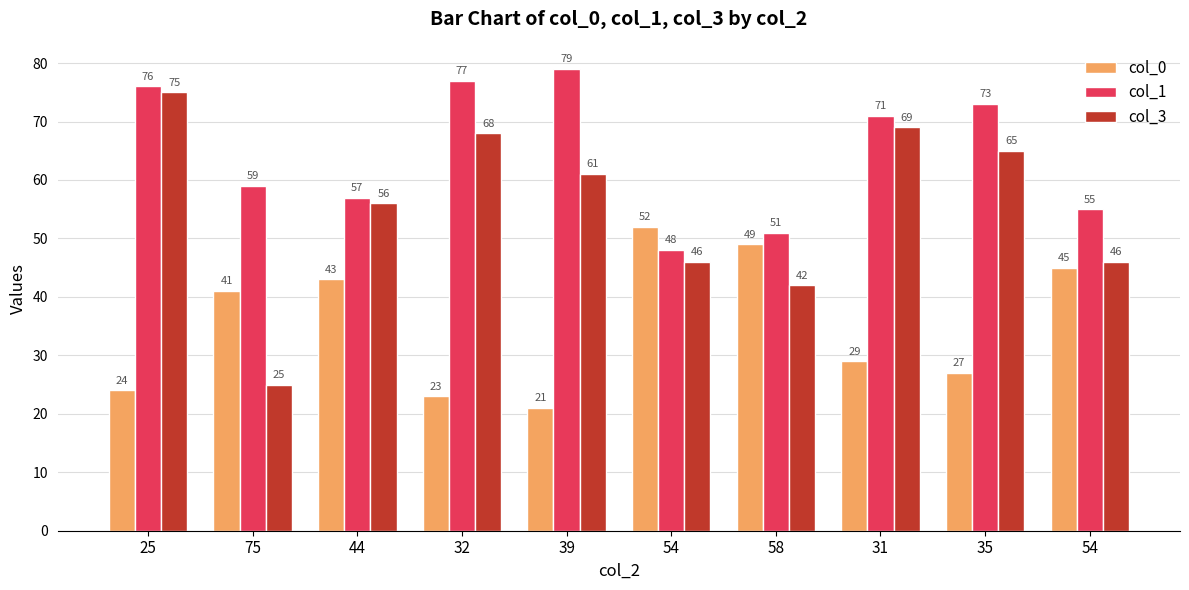

What is the value of the col_0 bar at the 9th from the left?

27